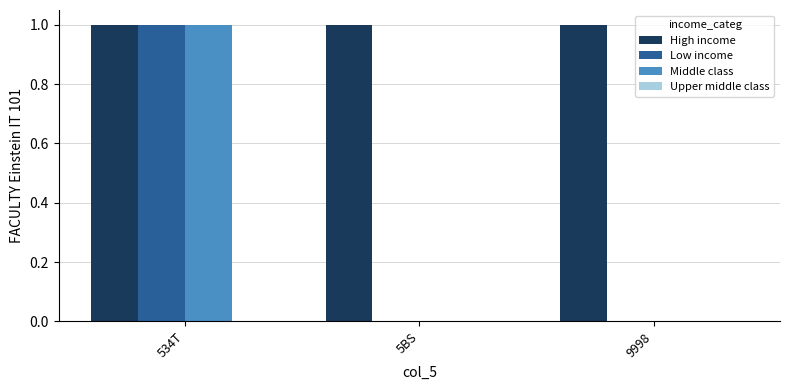

Are the bars horizontal?

No